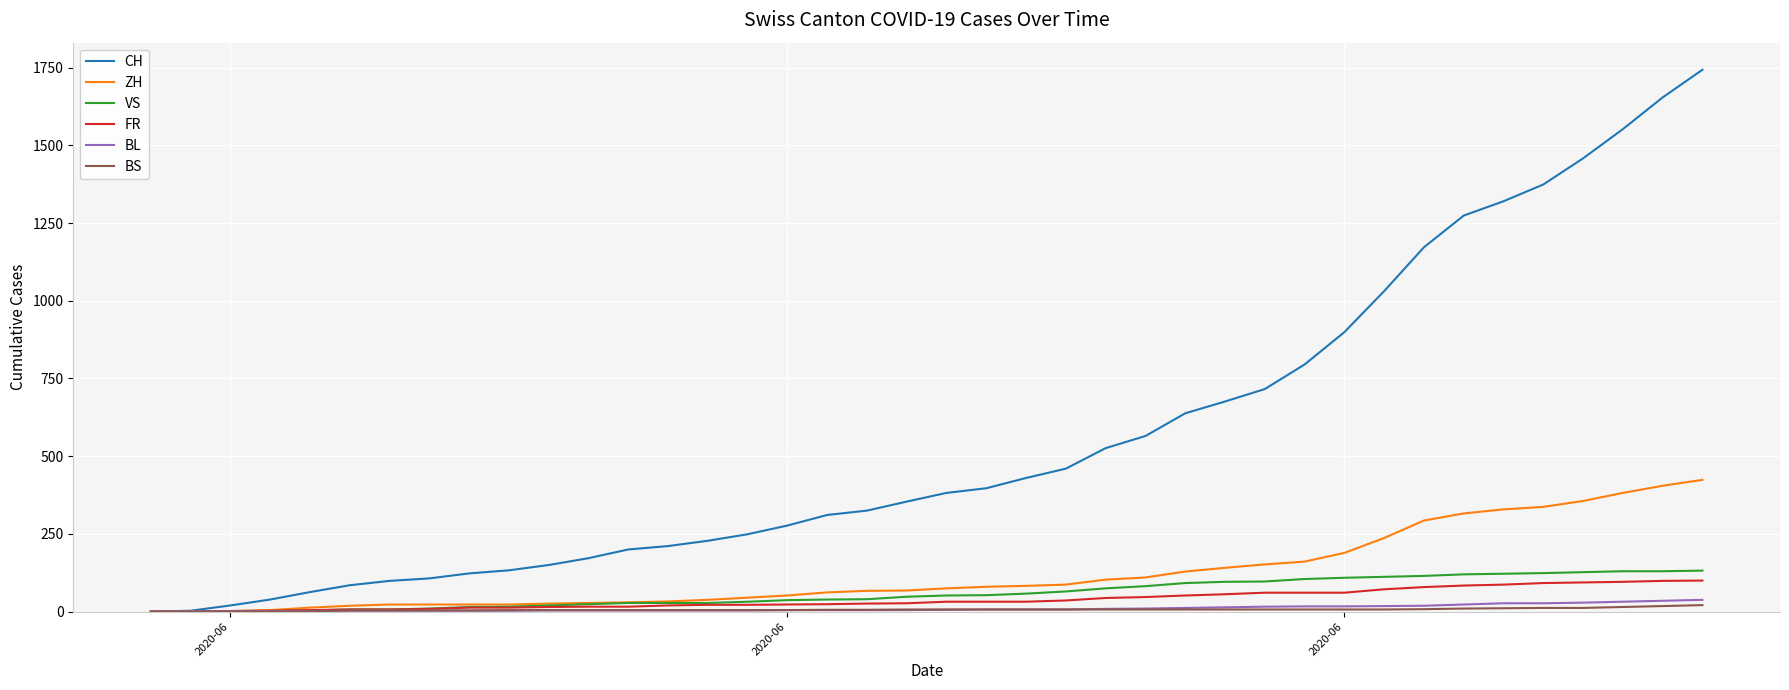

Which series has the widest spread of values?

CH